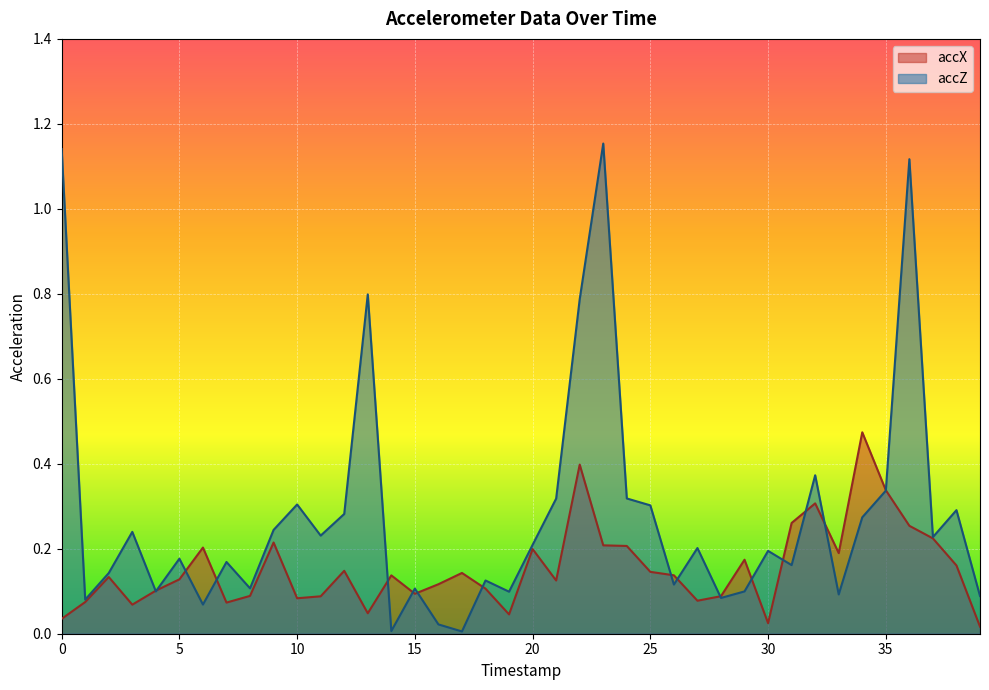

Which category has the lowest value across all series?

17